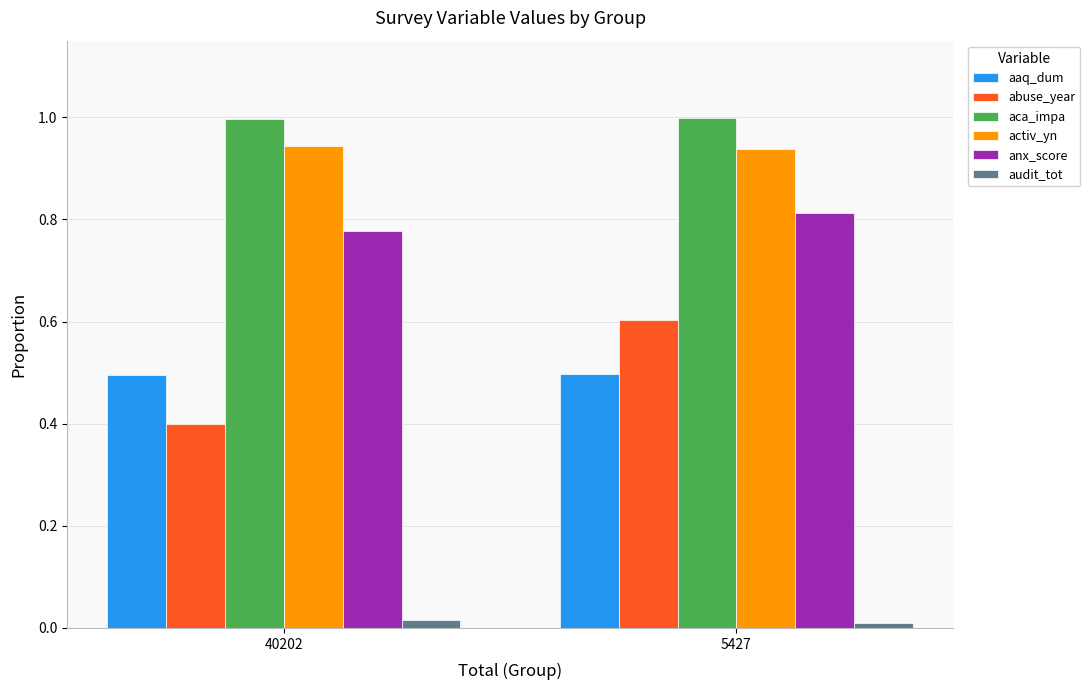

Is the value of anx_score at 5427 greater than the value of activ_yn at 40202?

No